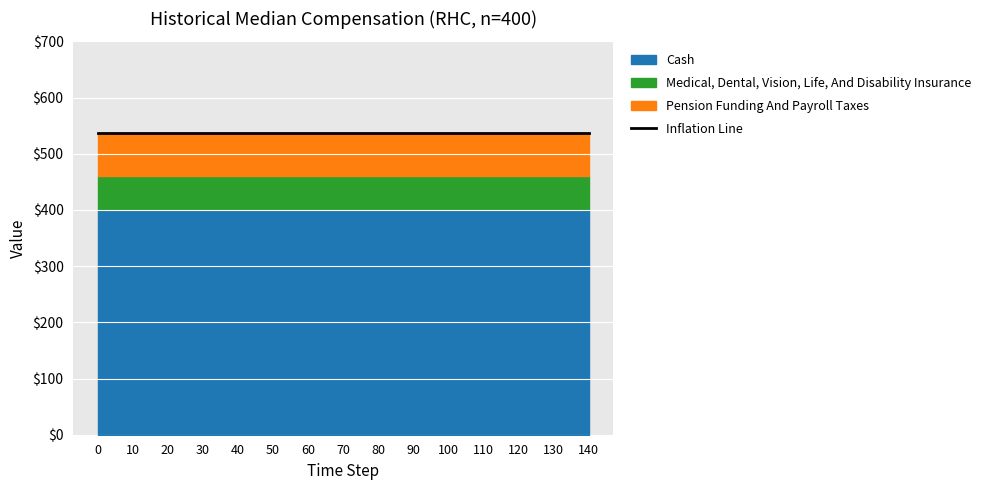

True or false: Pension Funding And Payroll Taxes and Medical, Dental, Vision, Life, And Disability Insurance intersect in this chart.

False